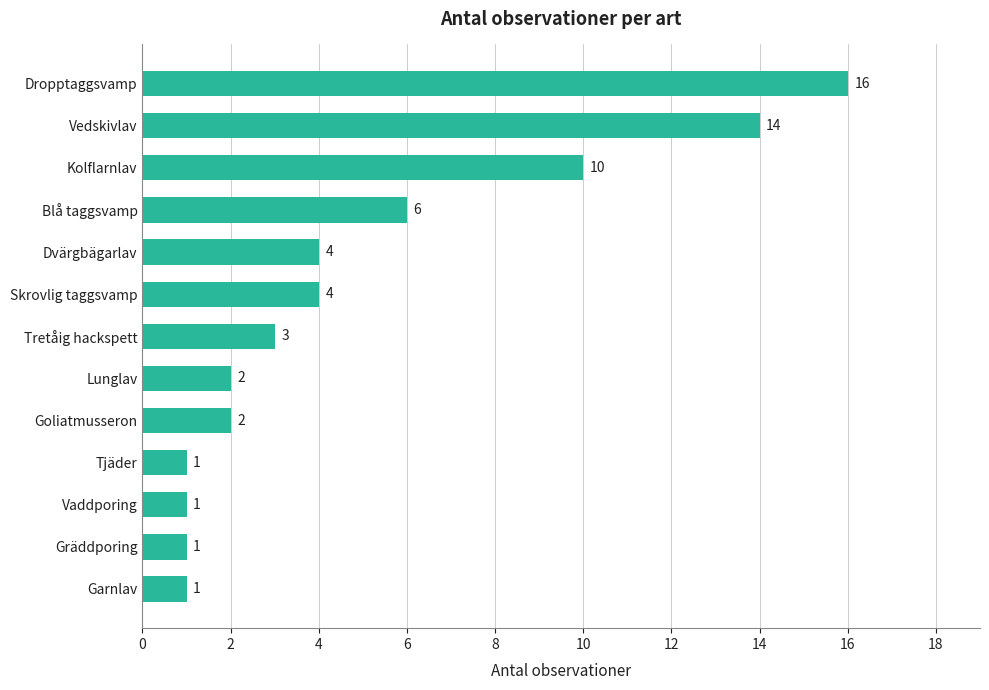

What is the ratio of the value at Kolflarnlav to the value at Lunglav?

5.0